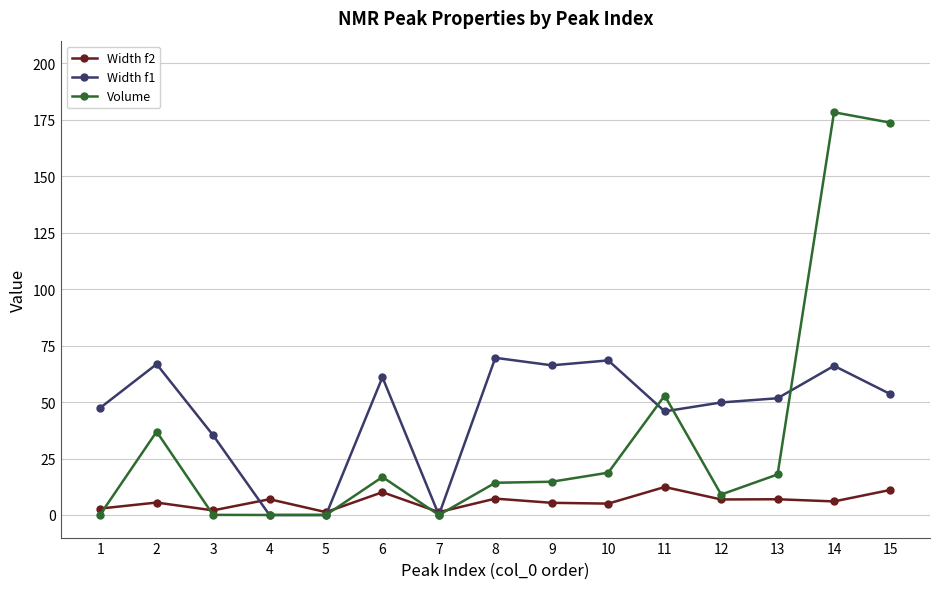

How many interior local peaks does the Width f1 series have?

5